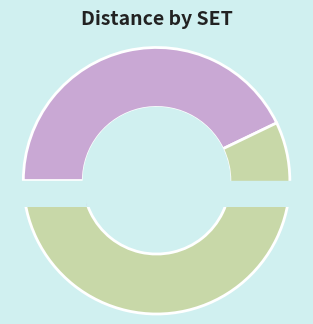

Which has a higher value, B1 or B2?

B2